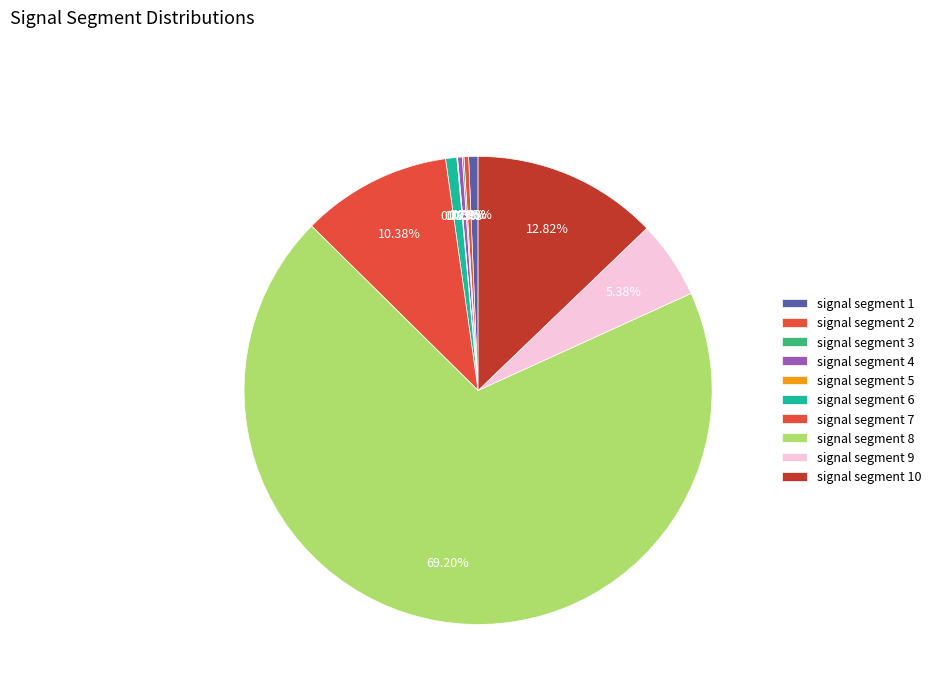

Does any single category account for the majority?

Yes